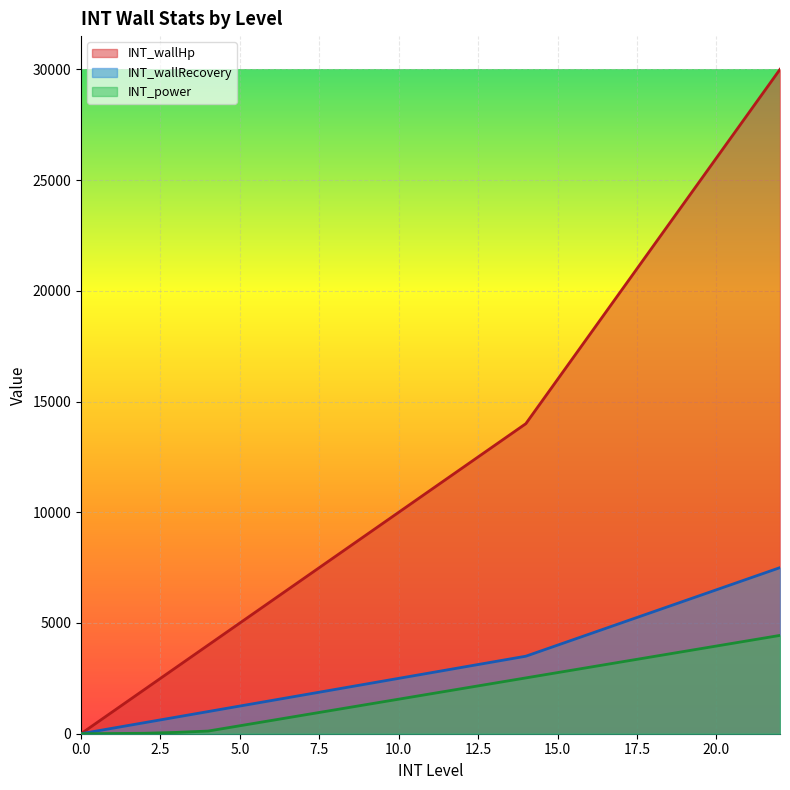

What is the value of the INT_wallHp point at the 8th from the left?

7000